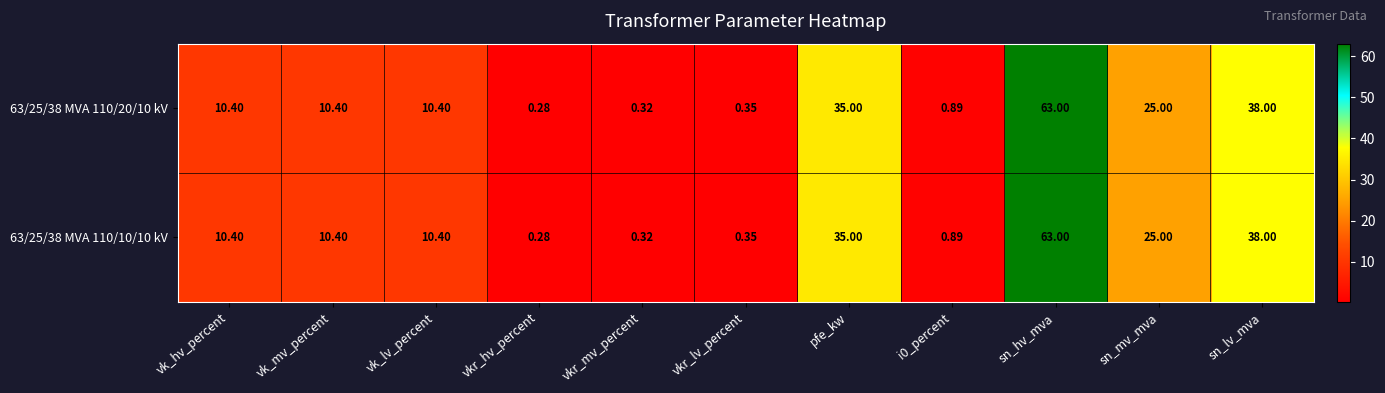

At which category does the chart reach its minimum across all series?

vkr_hv_percent